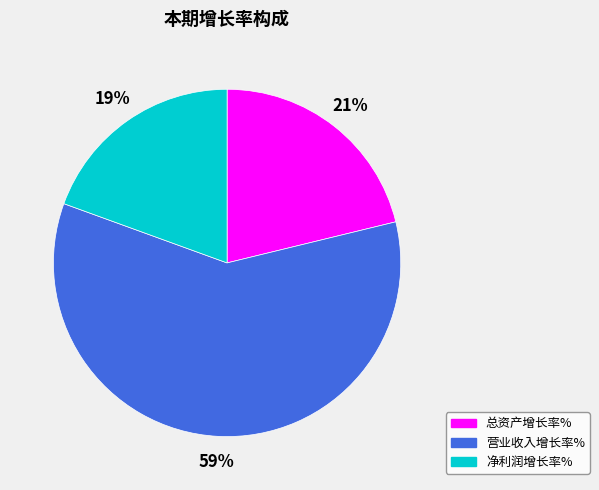

Is the sum of 营业收入增长率% and 净利润增长率% greater than half?

Yes